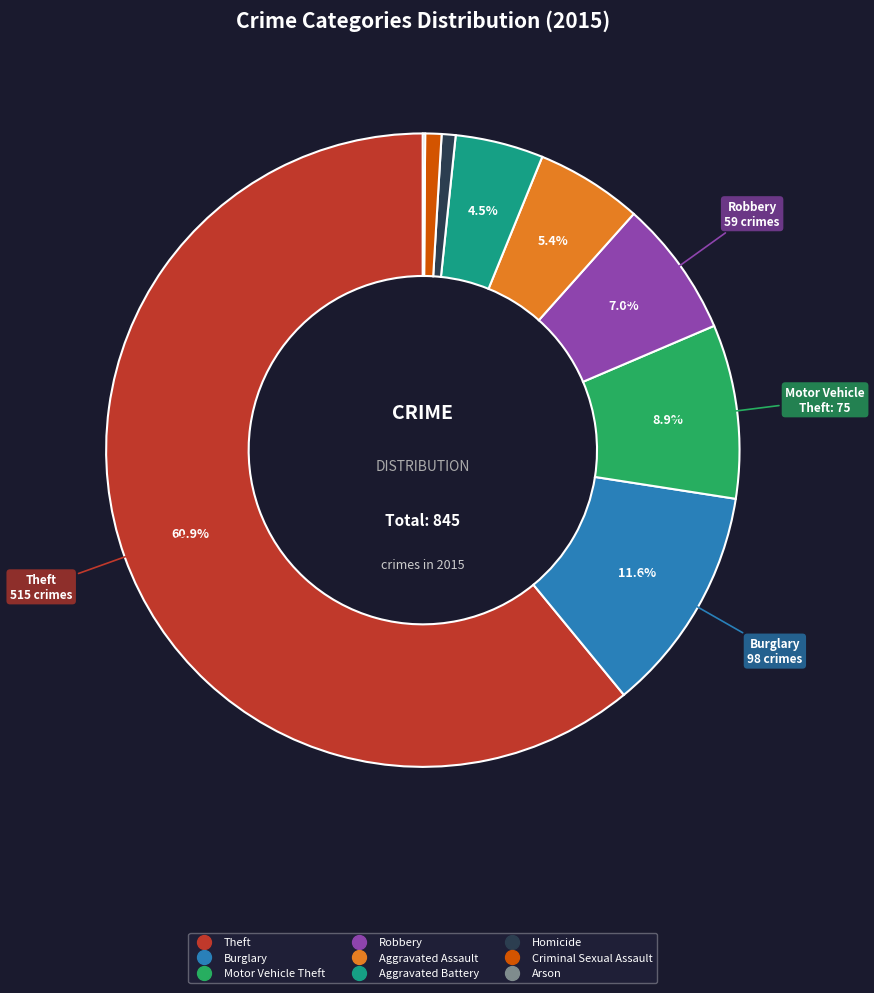

Approximately how many times larger is the value at Aggravated Battery compared to Motor Vehicle Theft?

0.5